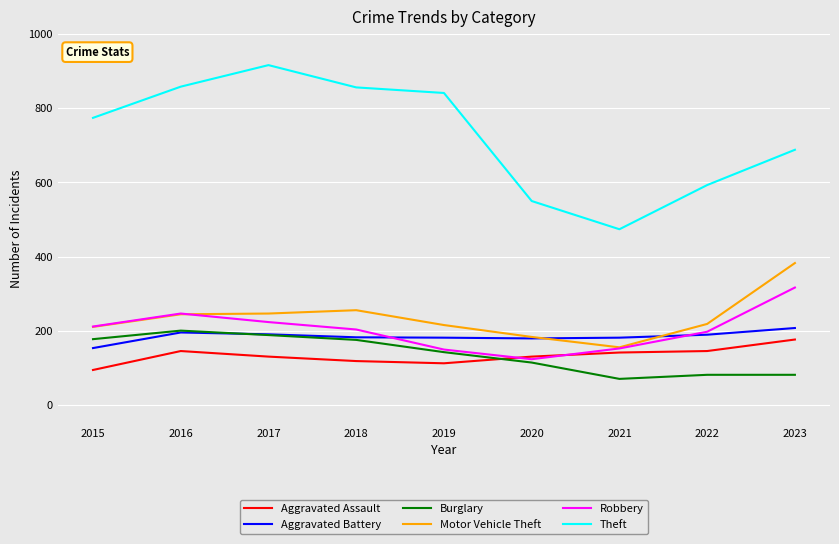

Which category has the lowest value in the Aggravated Assault series?

2015